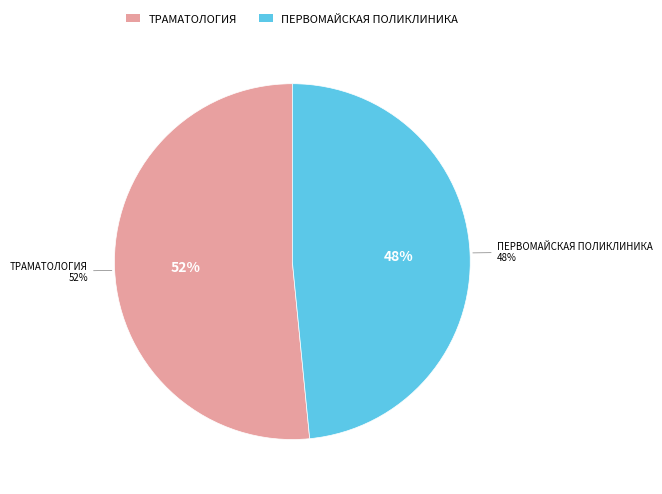

Rank the categories by value from lowest to highest.

ПЕРВОМАЙСКАЯ ПОЛИКЛИНИКА, ТРАМАТОЛОГИЯ